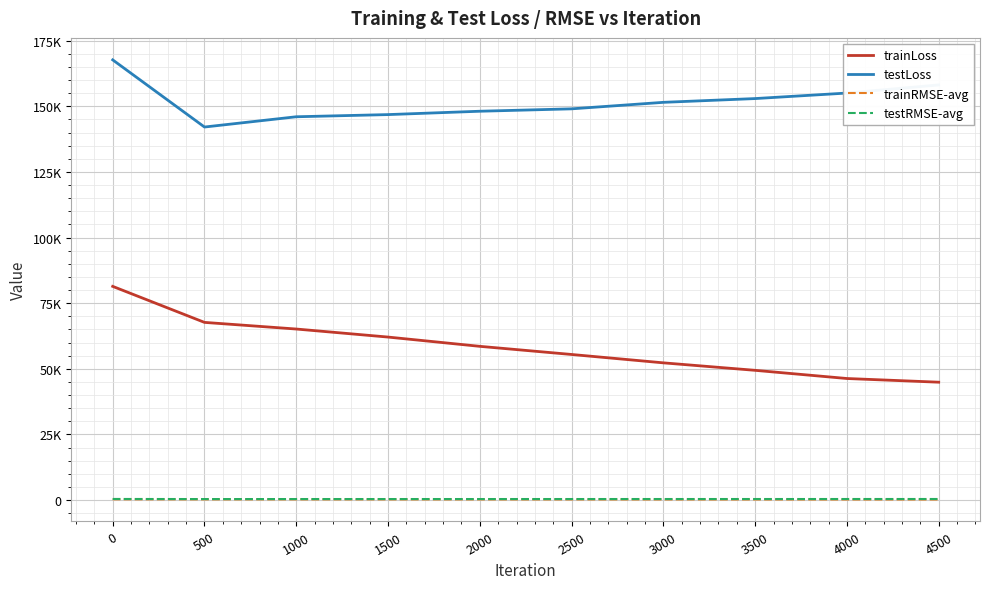

At which category does testLoss reach its first local valley?

500